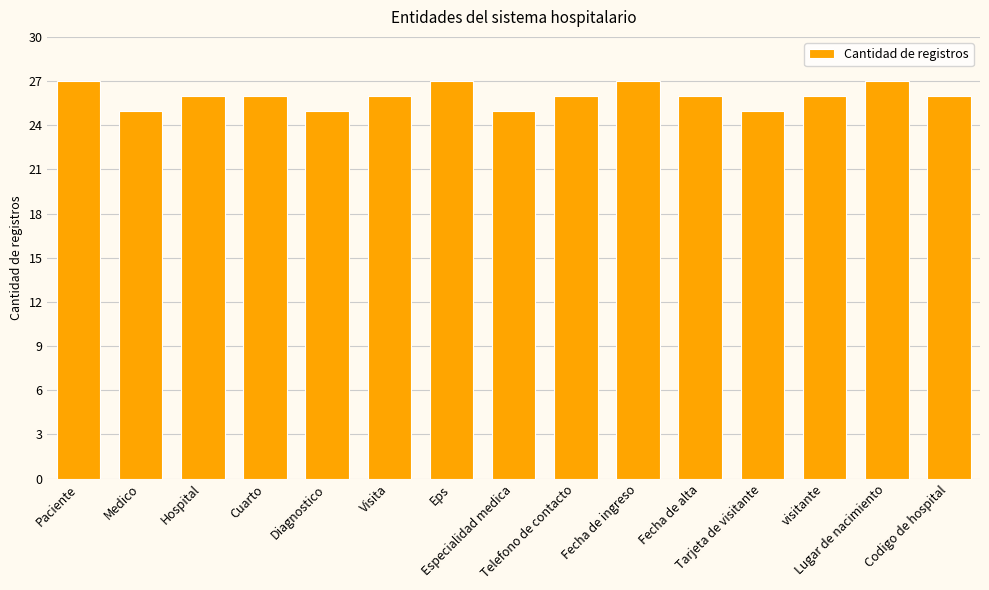

True or false: the data shows 36 at Diagnostico.

False